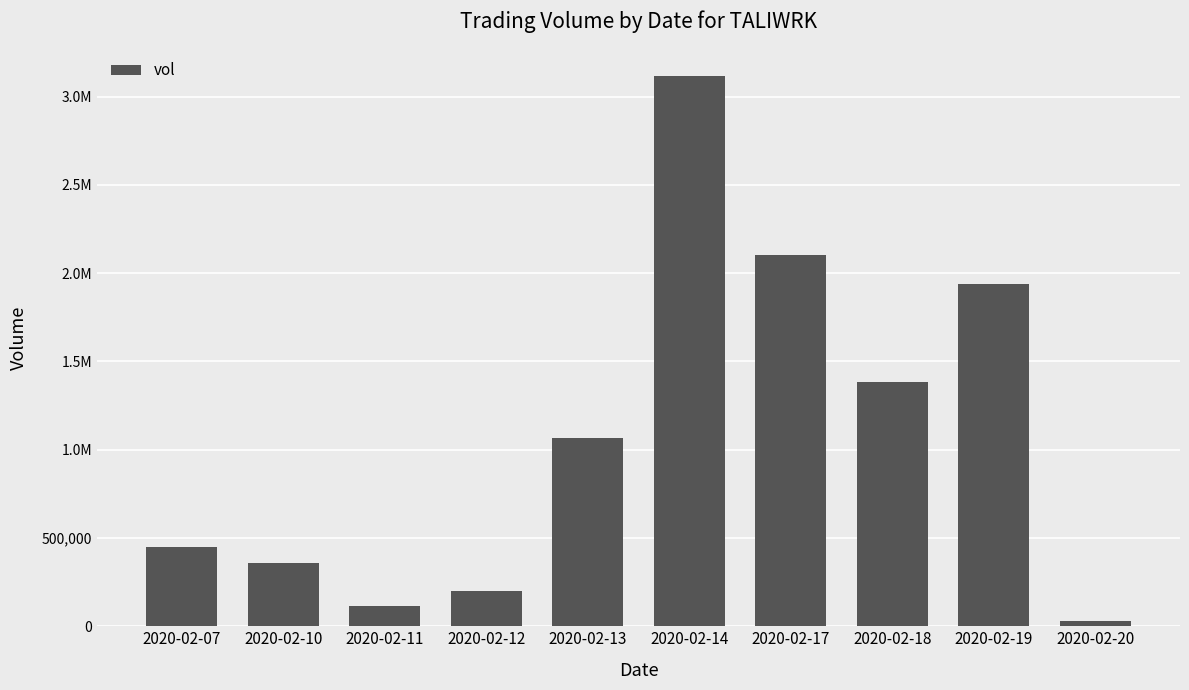

List the labels in order of value, largest first.

2020-02-14, 2020-02-17, 2020-02-19, 2020-02-18, 2020-02-13, 2020-02-07, 2020-02-10, 2020-02-12, 2020-02-11, 2020-02-20